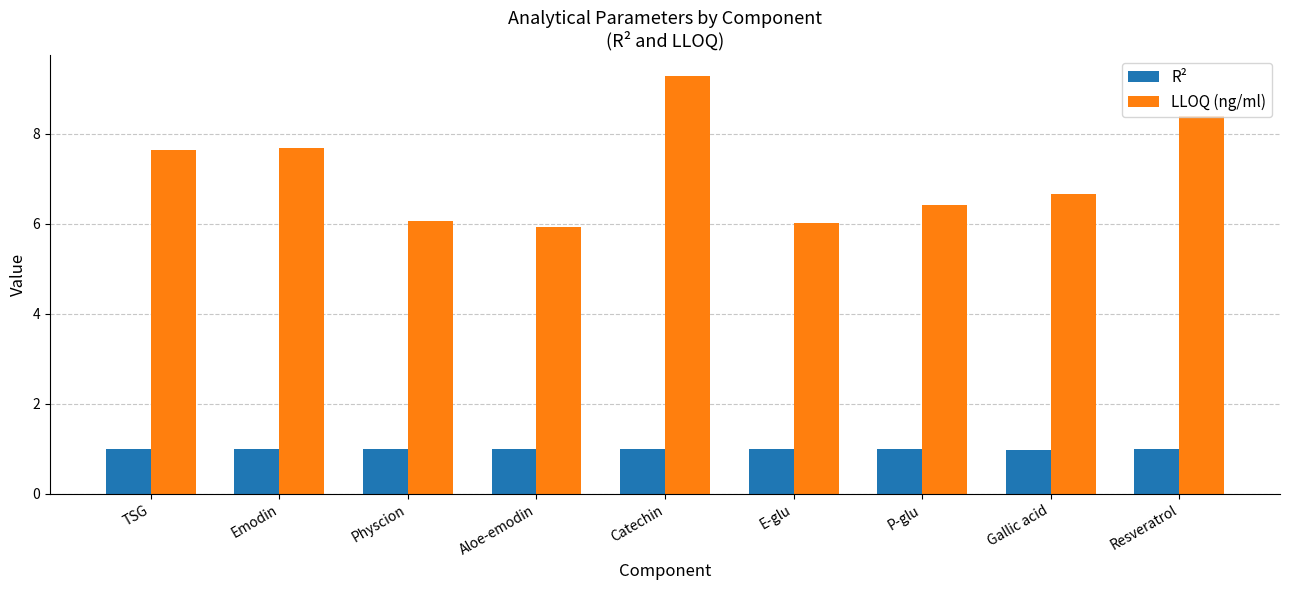

How many bars are there in total?

18